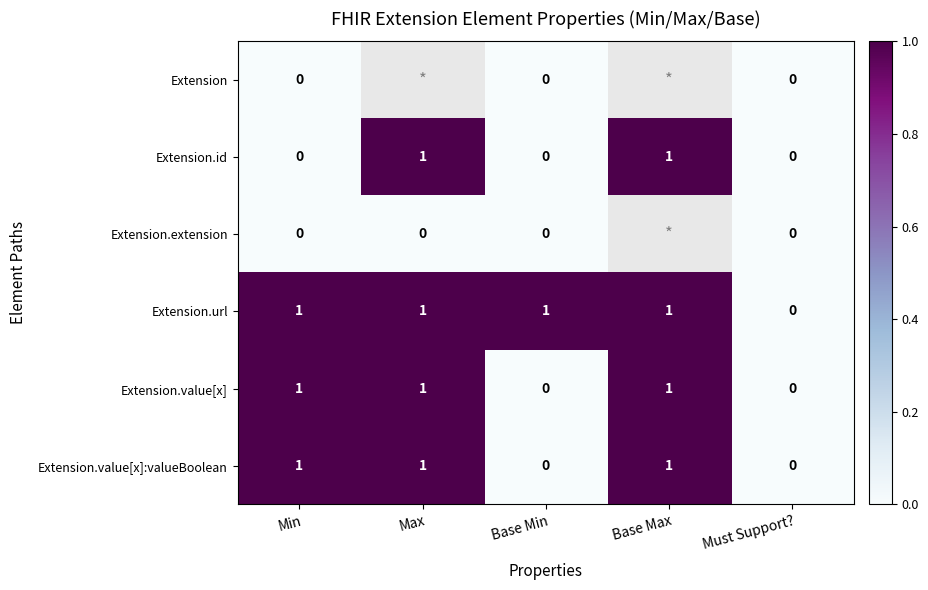

The Extension.id series shows 0 at Base Min. True or false?

True